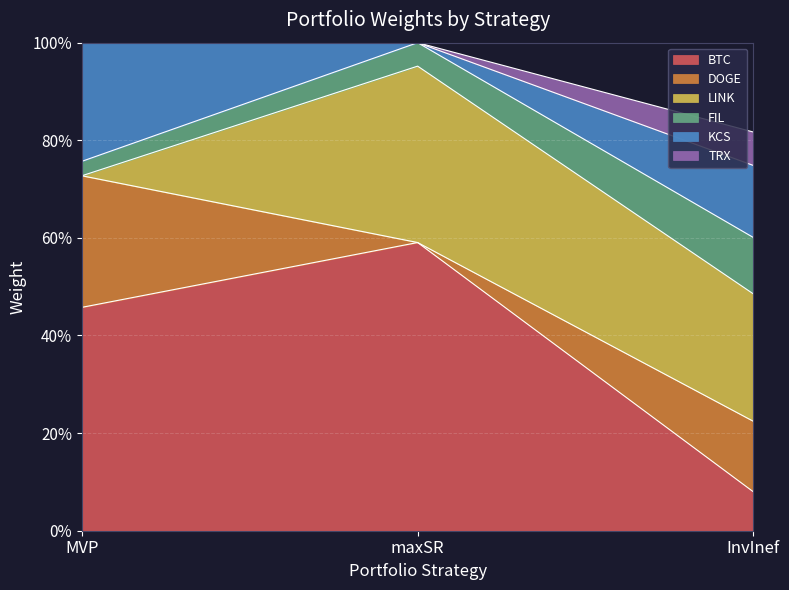

What is the lowest value of the BTC series?

0.1